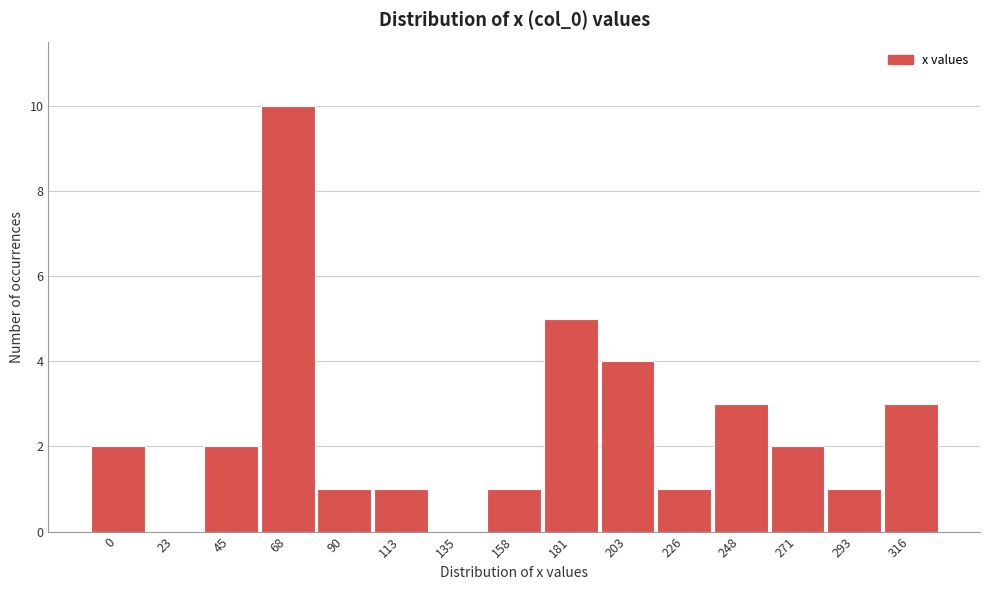

Reading left to right, list all the values displayed in this chart.

0=2	23=0	45=2	68=10	90=1	113=1	135=0	158=1	181=5	203=4	226=1	248=3	271=2	293=1	316=3